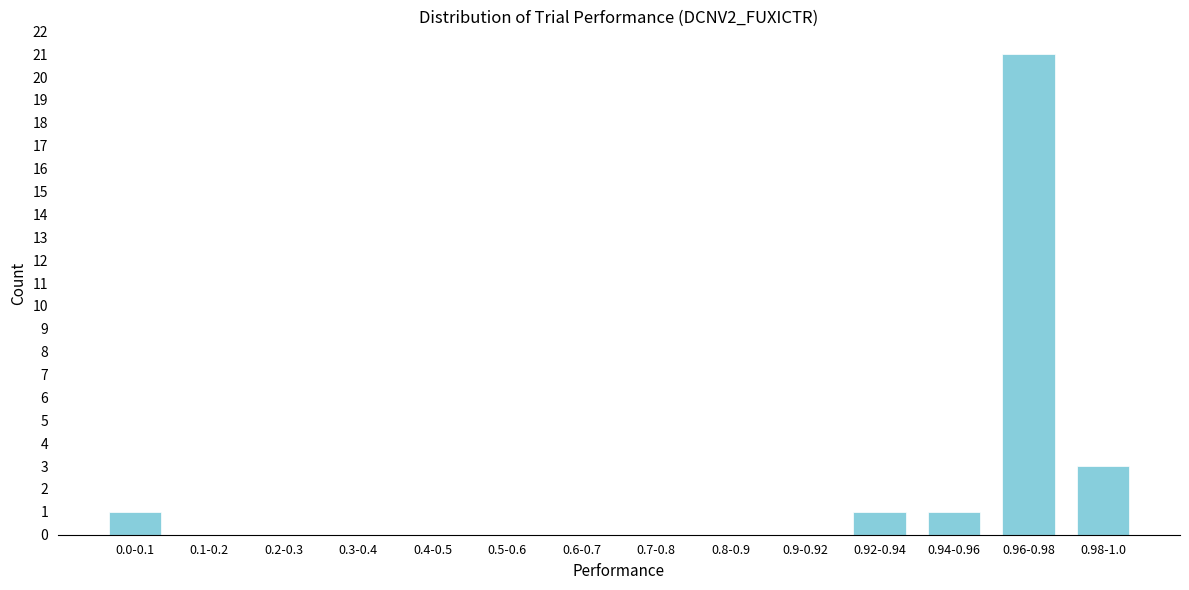

Reading left to right, extract all data points from this chart.

0.0-0.1=1	0.1-0.2=0	0.2-0.3=0	0.3-0.4=0	0.4-0.5=0	0.5-0.6=0	0.6-0.7=0	0.7-0.8=0	0.8-0.9=0	0.9-0.92=0	0.92-0.94=1	0.94-0.96=1	0.96-0.98=21	0.98-1.0=3